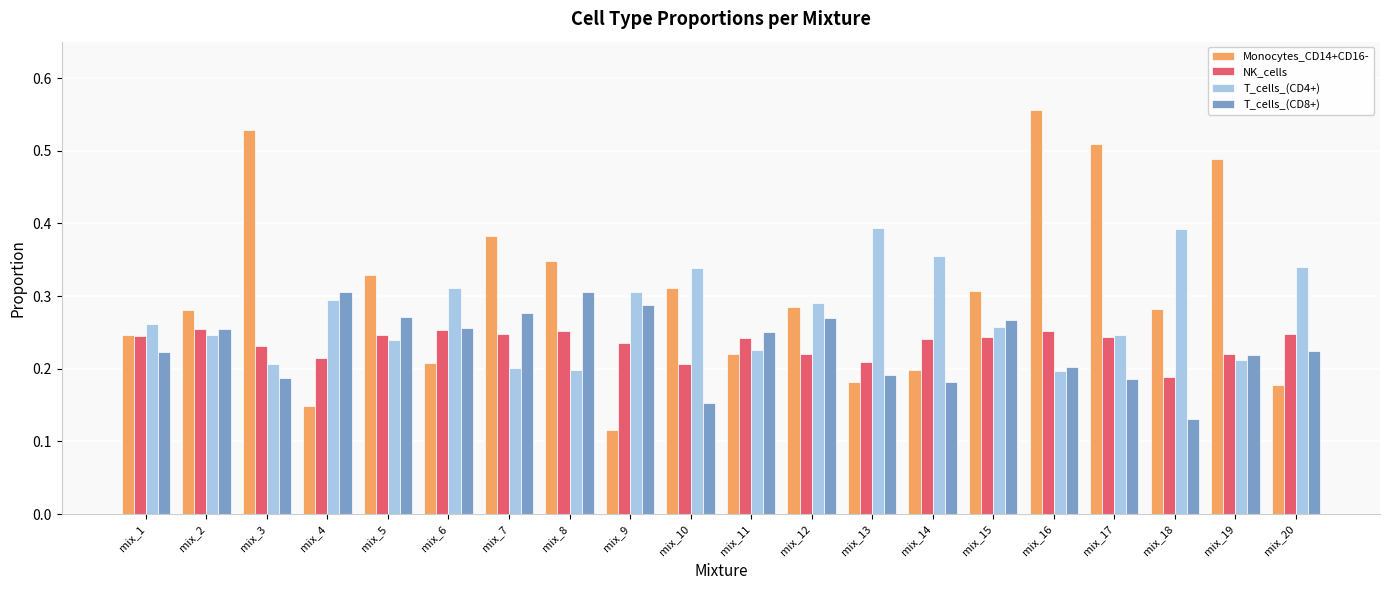

True or false: T_cells_(CD8+) has a value of 0.2 at mix_18.

False